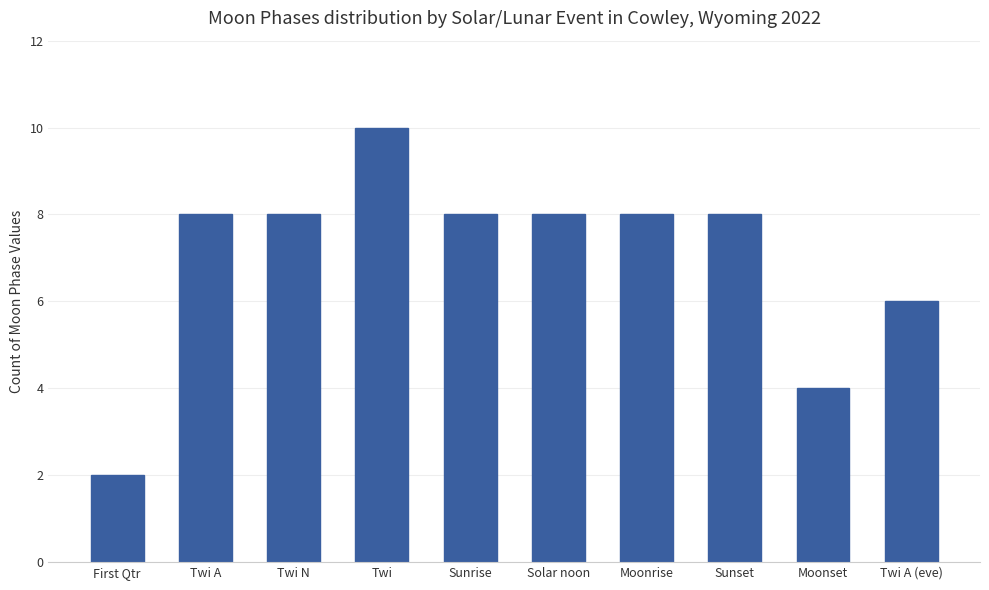

Count the values in the range 6 to 8.

7